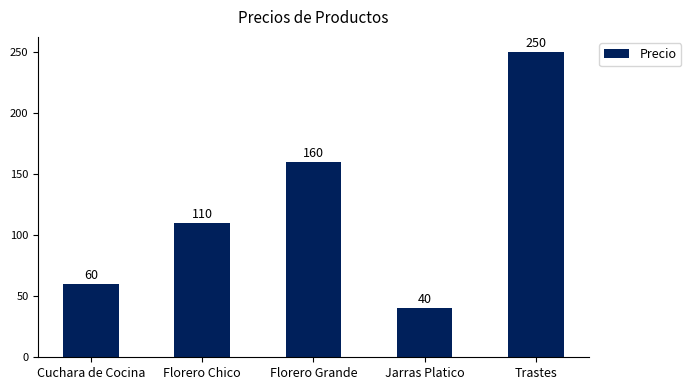

What is the sum of all values?

620